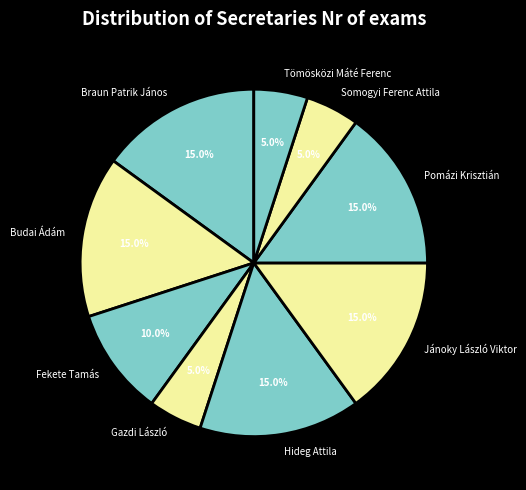

Does Gazdi László represent more than half of the total?

No